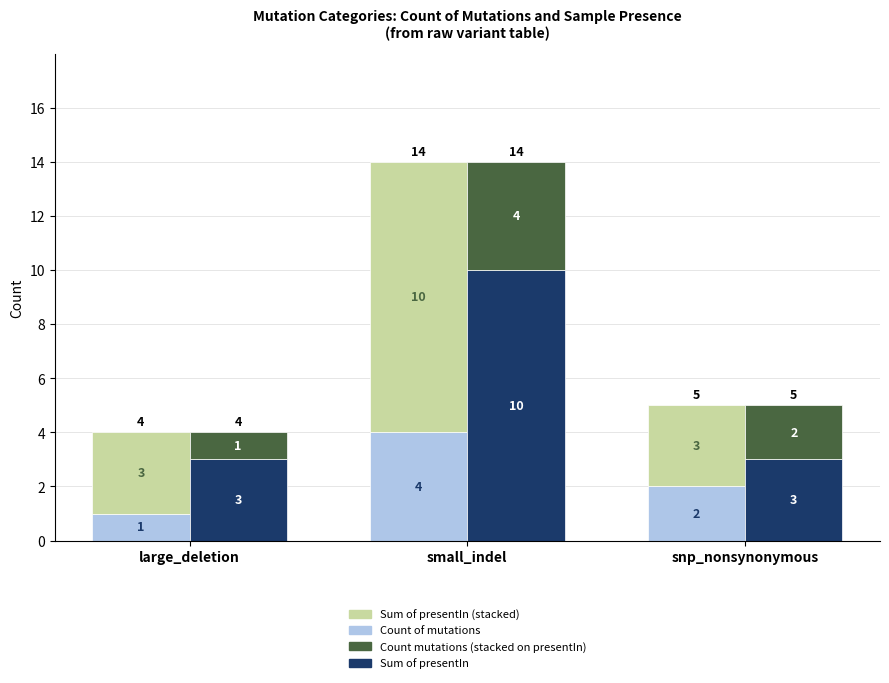

At how many categories does at least one series exceed 9?

1